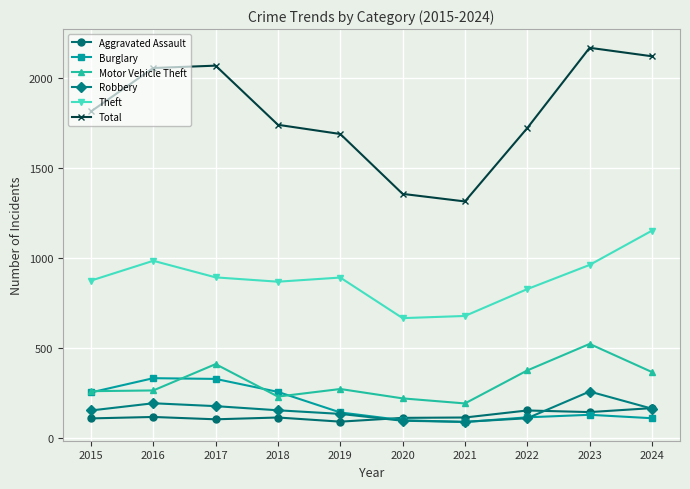

How many interior local valleys does the Theft series have?

2